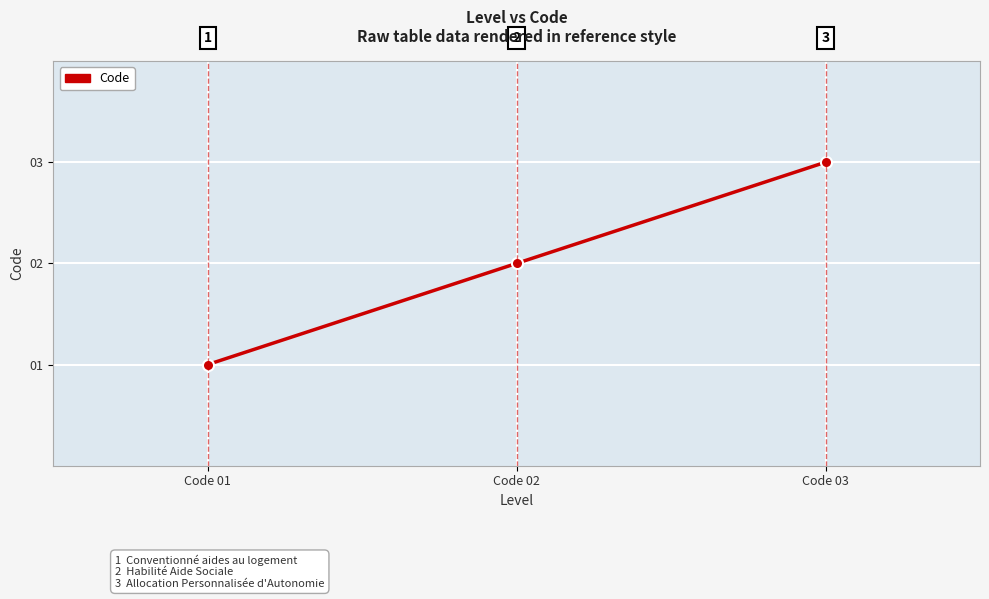

Is this an area chart (filled region under the line)?

No